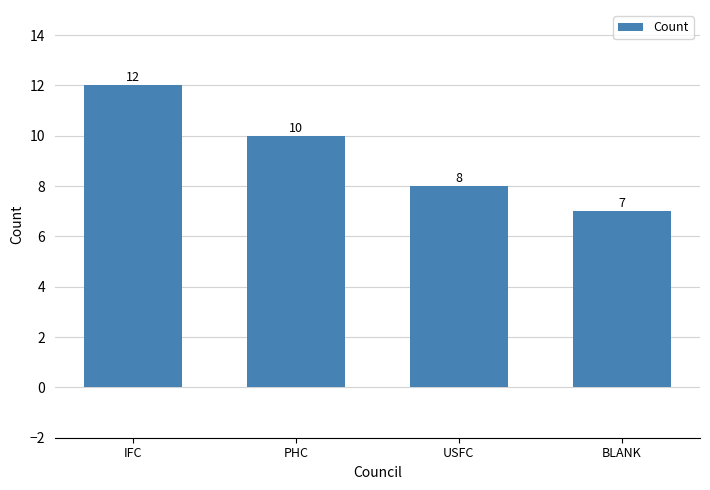

What is the label of the 4th bar from the left?

BLANK